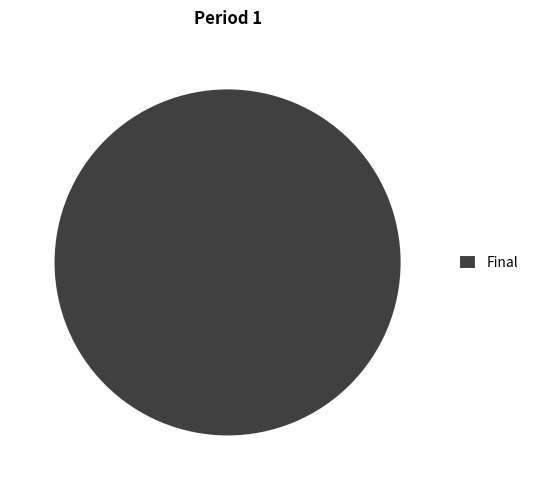

Is it true that Final is 91% of the pie?

False